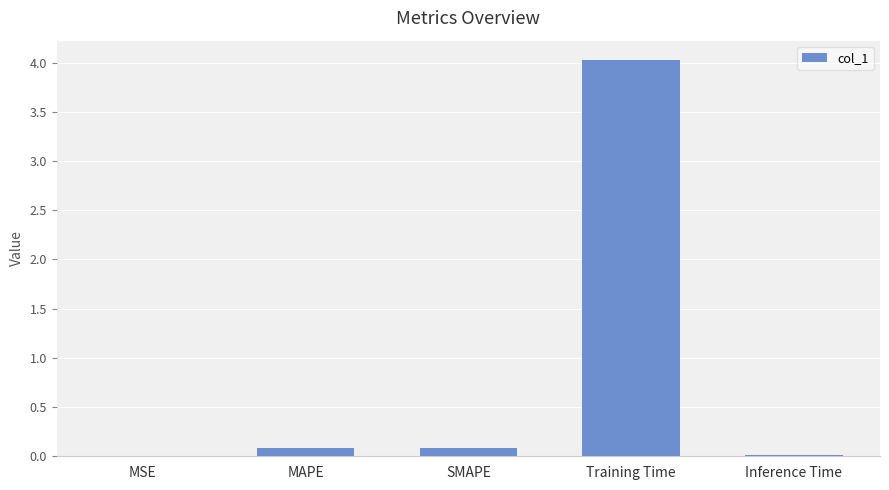

True or false: the data shows 0.0 at MSE.

True